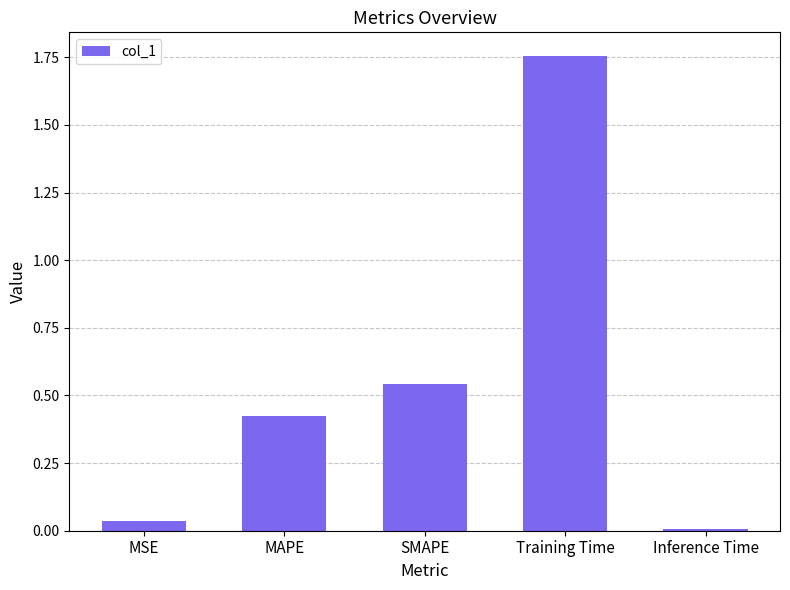

What position from the right is Training Time?

2